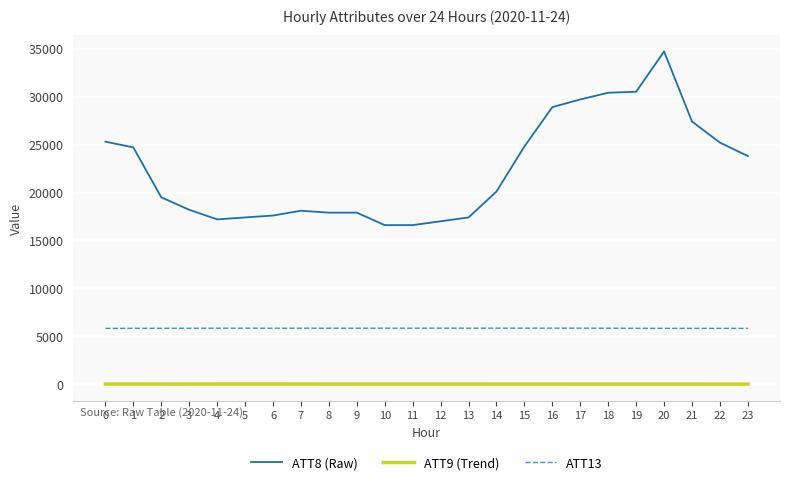

Rank the series by their maximum value, from lowest to highest.

ATT9 (Trend), ATT13, ATT8 (Raw)